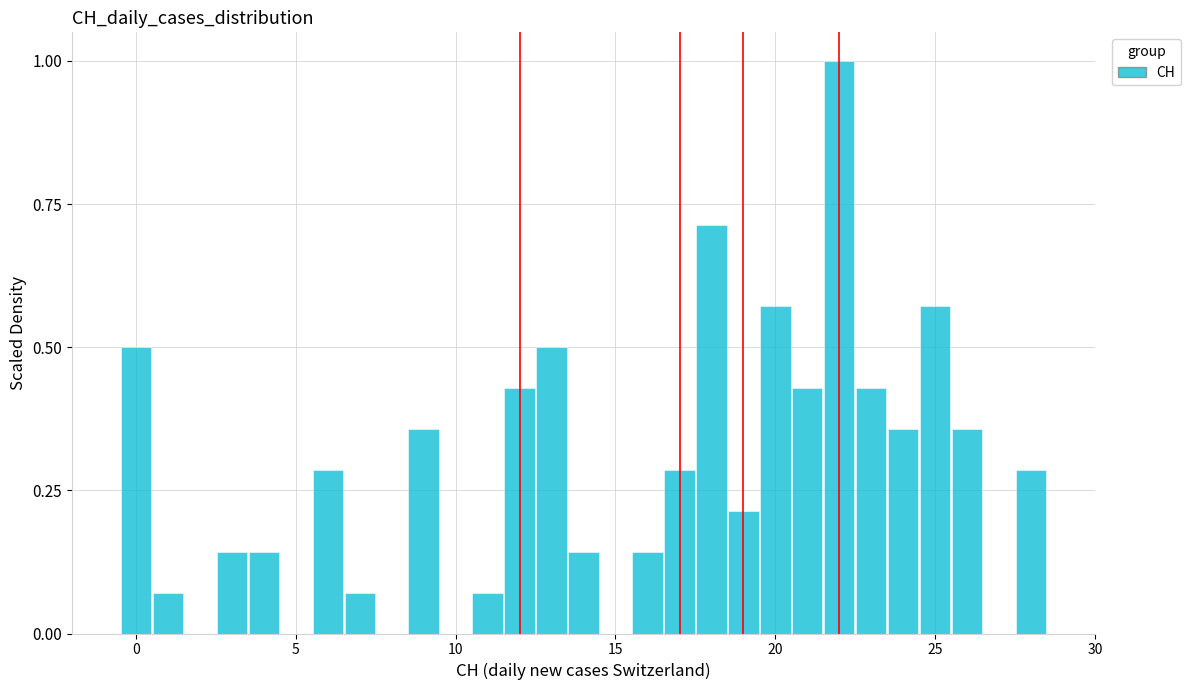

Around what value on the x-axis is the tallest bar? Give the approximate position of its centre, as read against the axis.

22.0